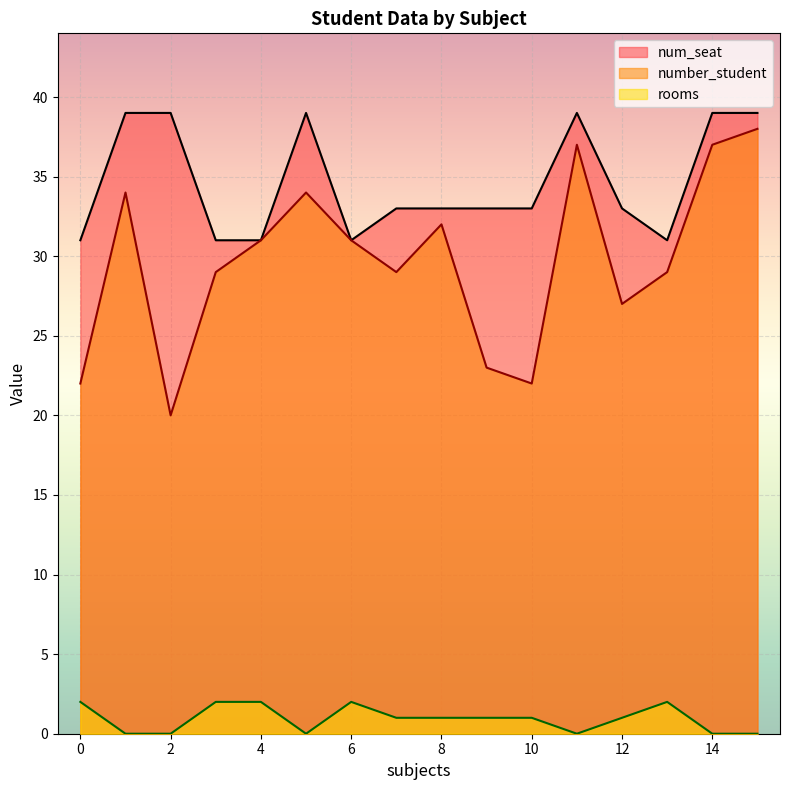

Is it true that num_seat equals 19 at 2?

False